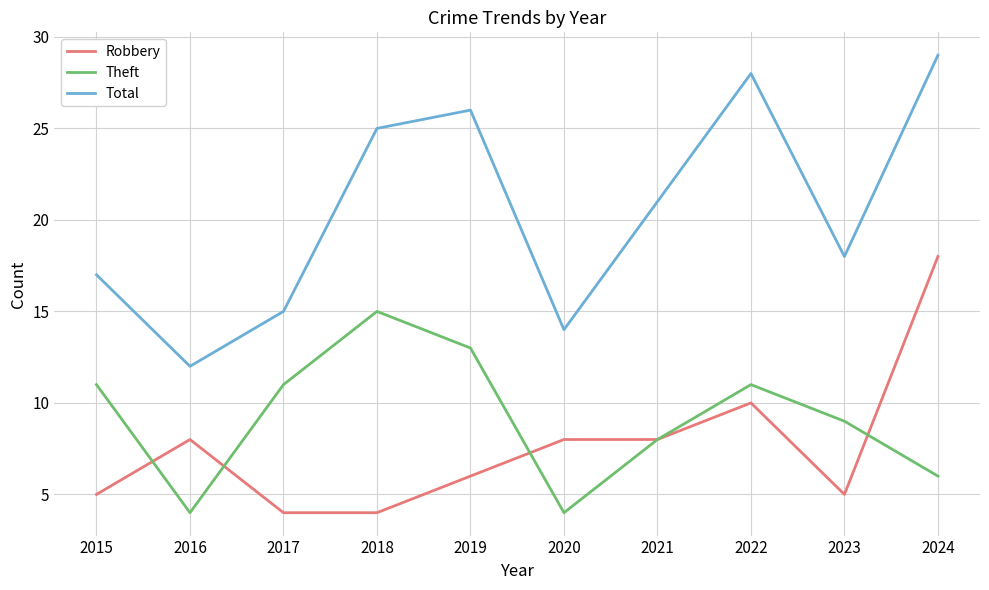

Which series has the largest total across all categories?

Total